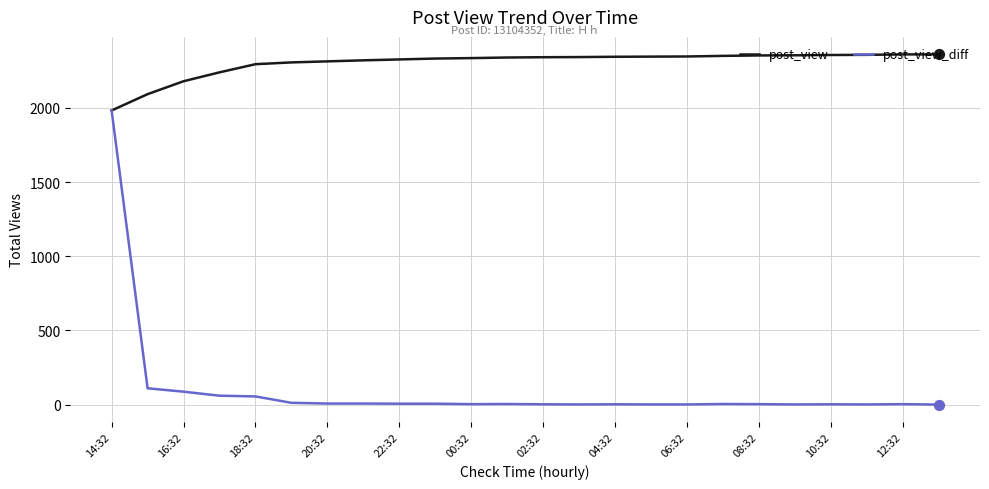

Which series has the widest spread of values?

post_view_diff